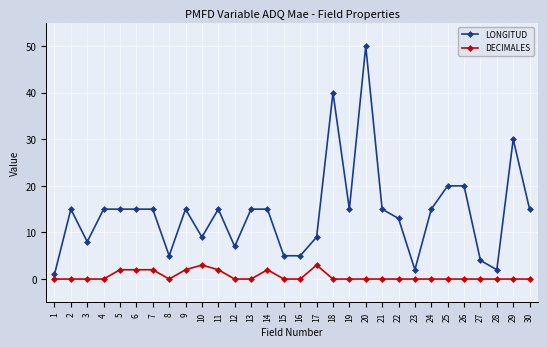

List the series in order of their peak value, lowest first.

DECIMALES, LONGITUD